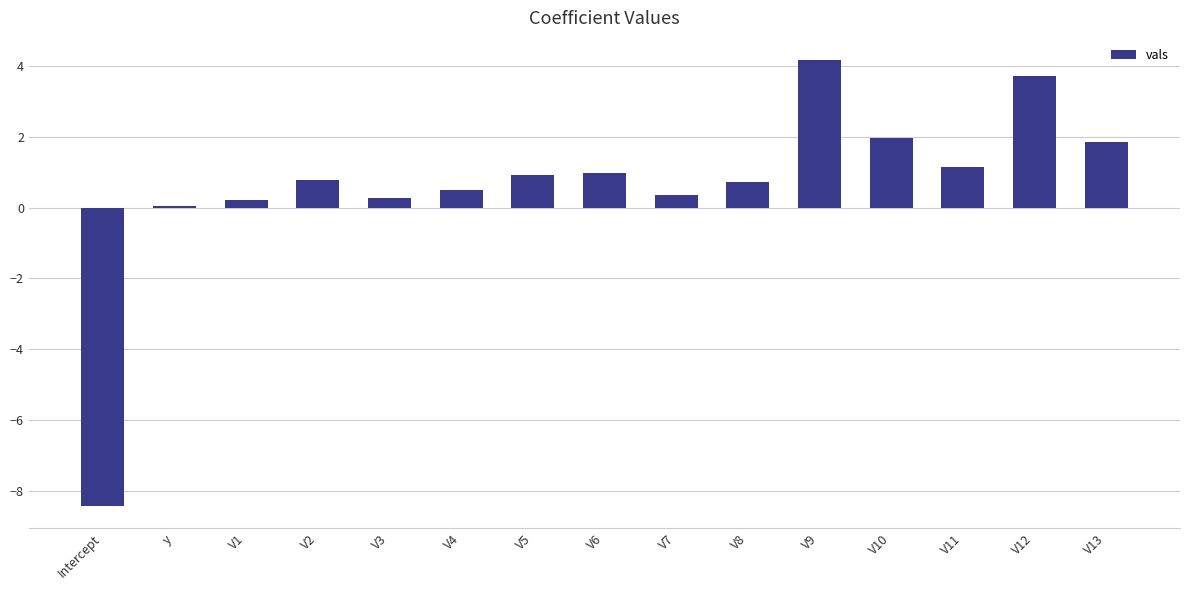

Does the chart contain any negative values?

Yes